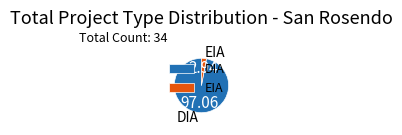

Is the sum of EIA and DIA greater than half?

Yes